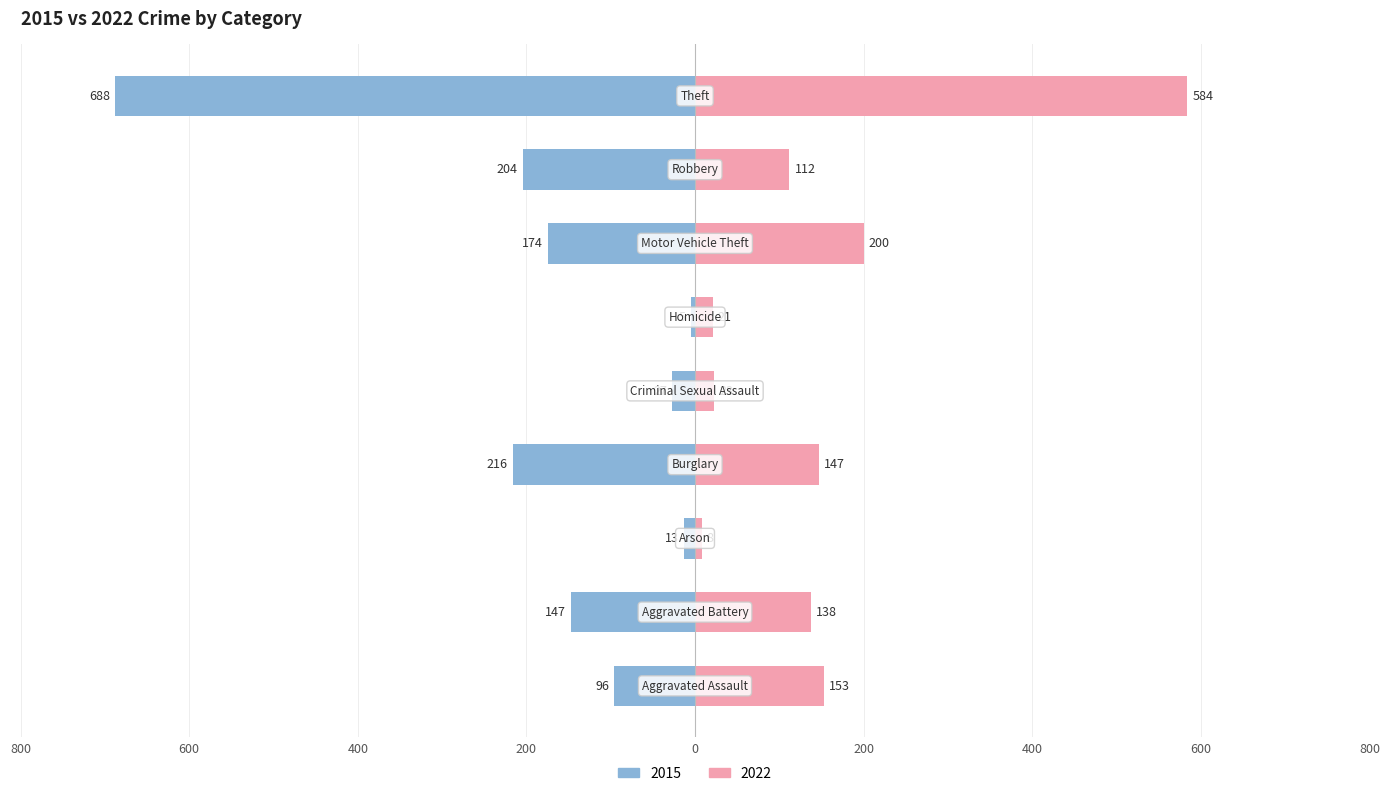

Reading right to left, what are all the values shown in this chart?

2015: Theft=-688	Robbery=-204	Motor Vehicle Theft=-174	Homicide=-5	Criminal Sexual Assault=-27	Burglary=-216	Arson=-13	Aggravated Battery=-147	Aggravated Assault=-96
2022: Theft=584	Robbery=112	Motor Vehicle Theft=200	Homicide=21	Criminal Sexual Assault=23	Burglary=147	Arson=8	Aggravated Battery=138	Aggravated Assault=153